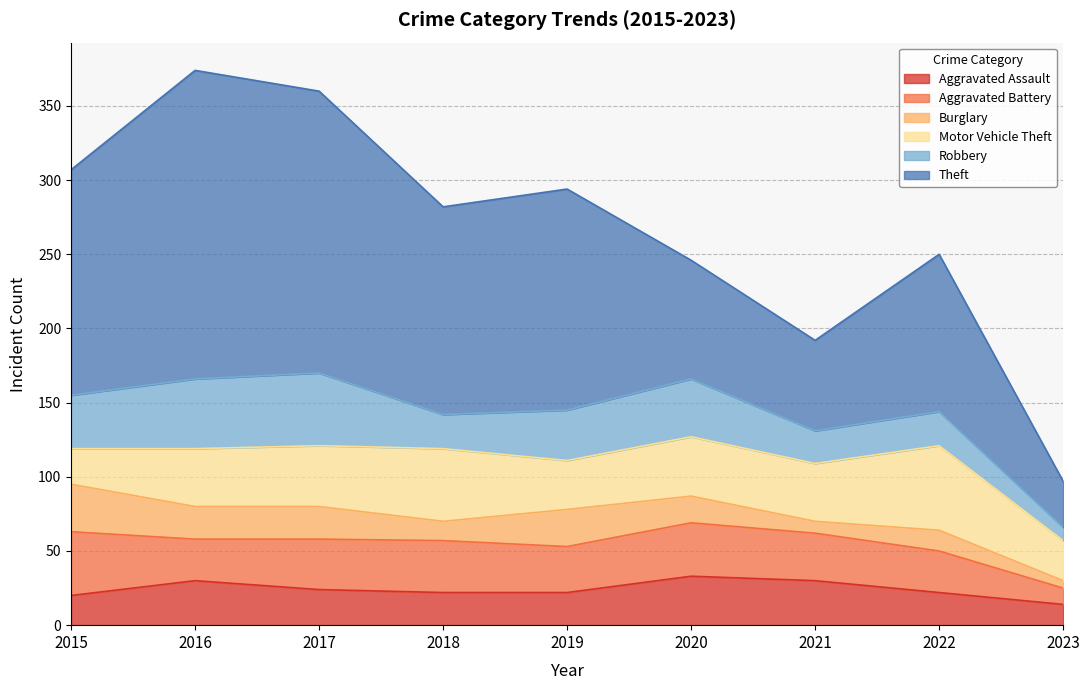

At which category is the sum across all series the highest?

2016